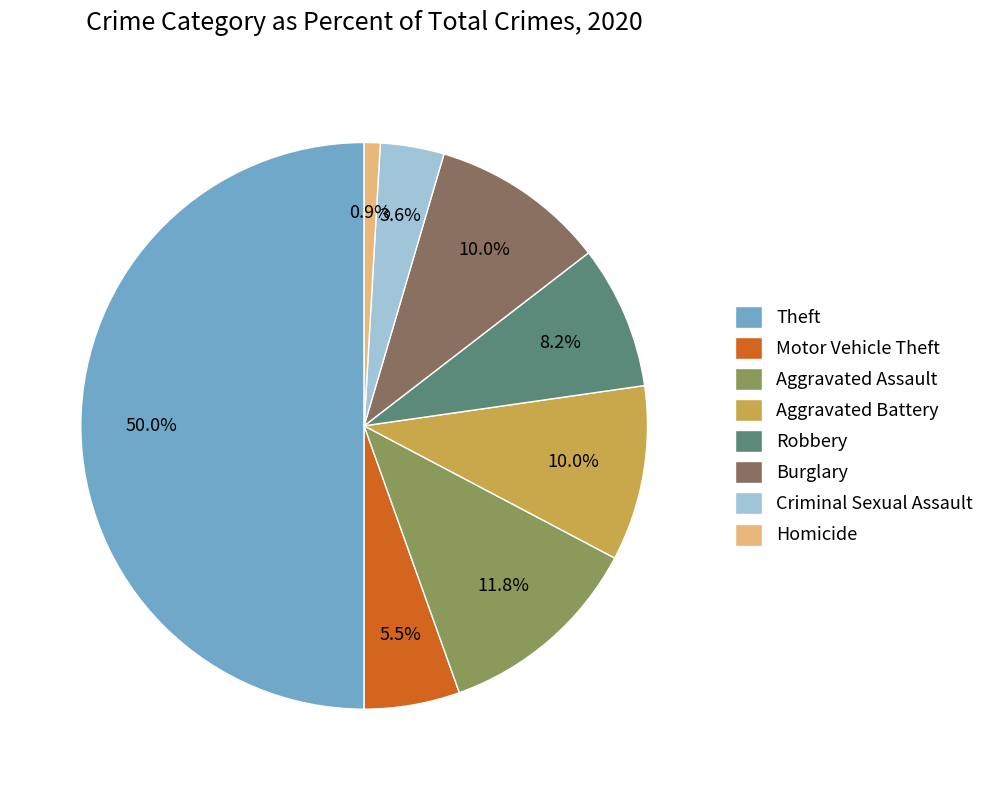

What is the largest slice in the pie chart?

Theft